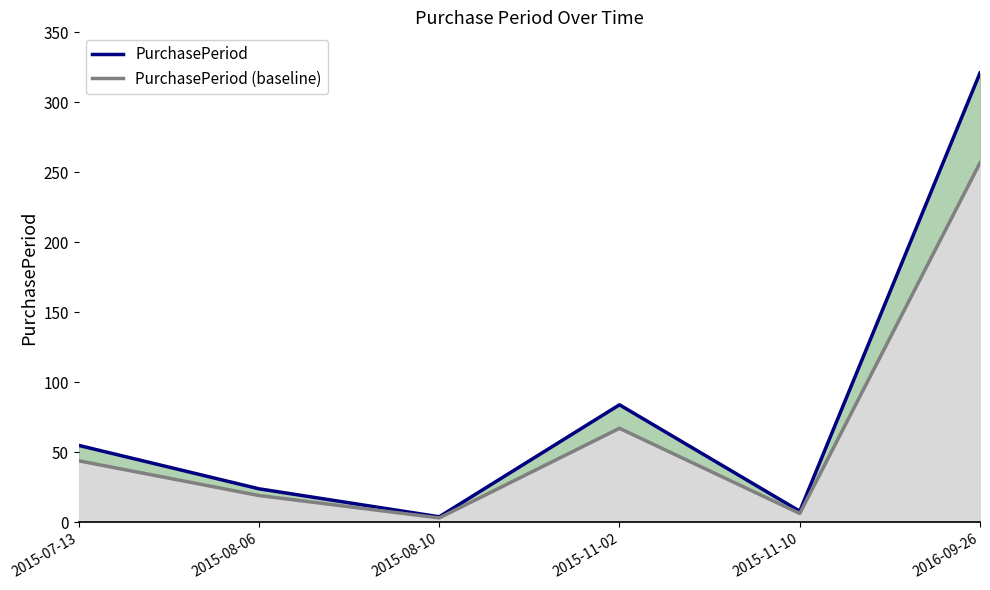

Which has a higher value, 2016-09-26 or 2015-11-02?

2016-09-26